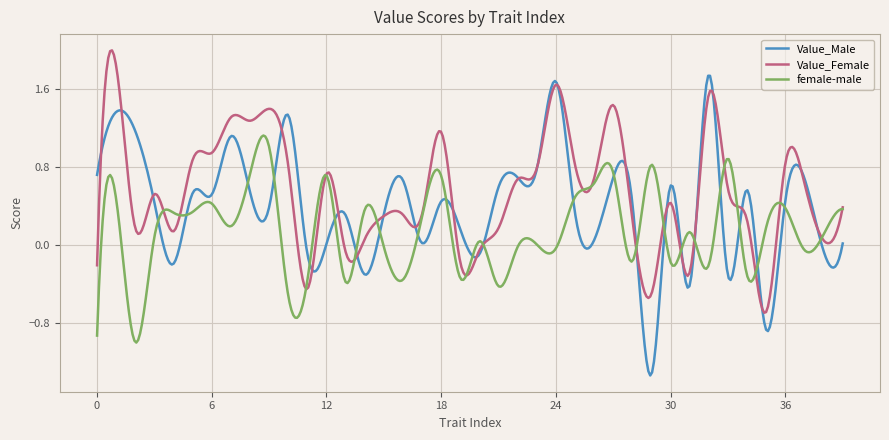

What is the greatest value displayed?

2.0